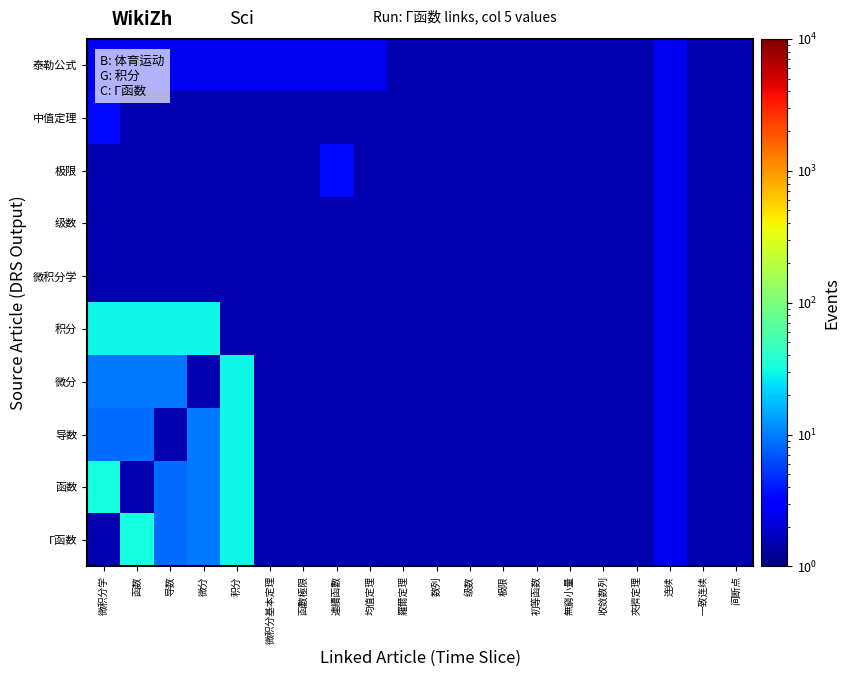

What is the total value across all series at 羅爾定理?

15.0